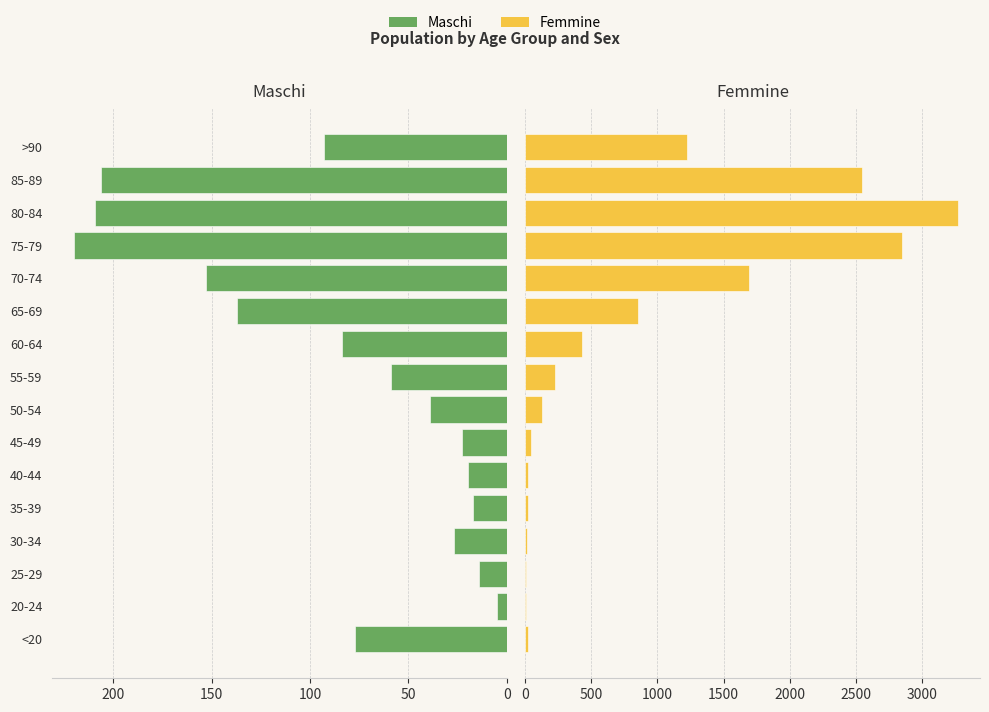

How many data points in Maschi are above 77?

7